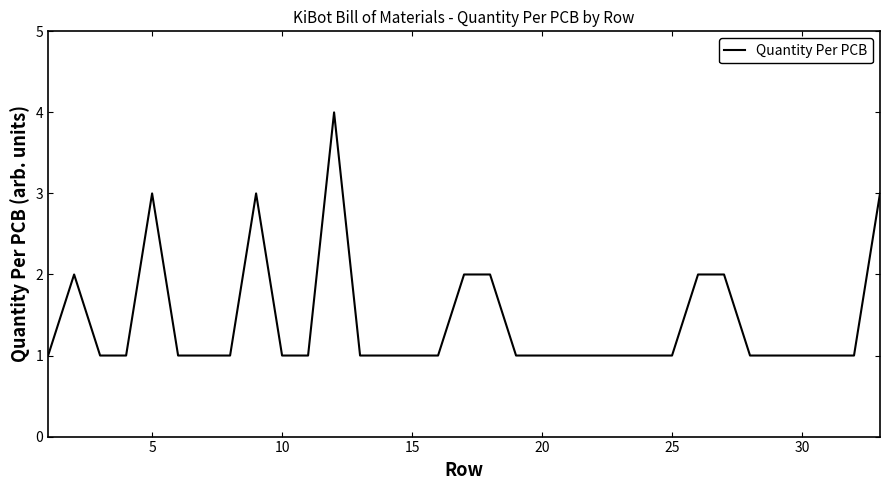

What is the greatest value displayed?

4